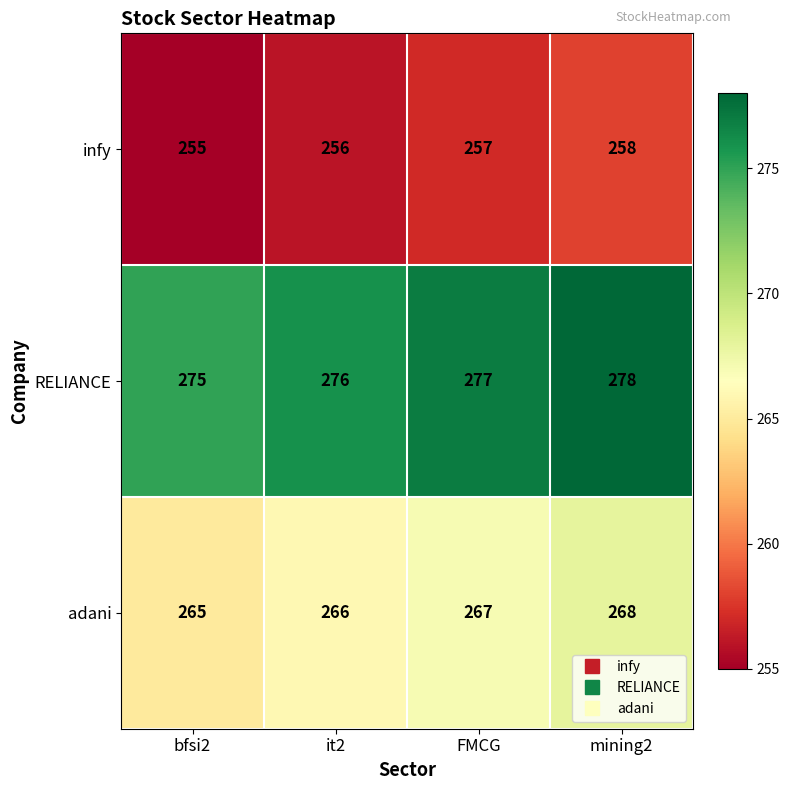

What is the sum of the adani values at mining2 and bfsi2?

533